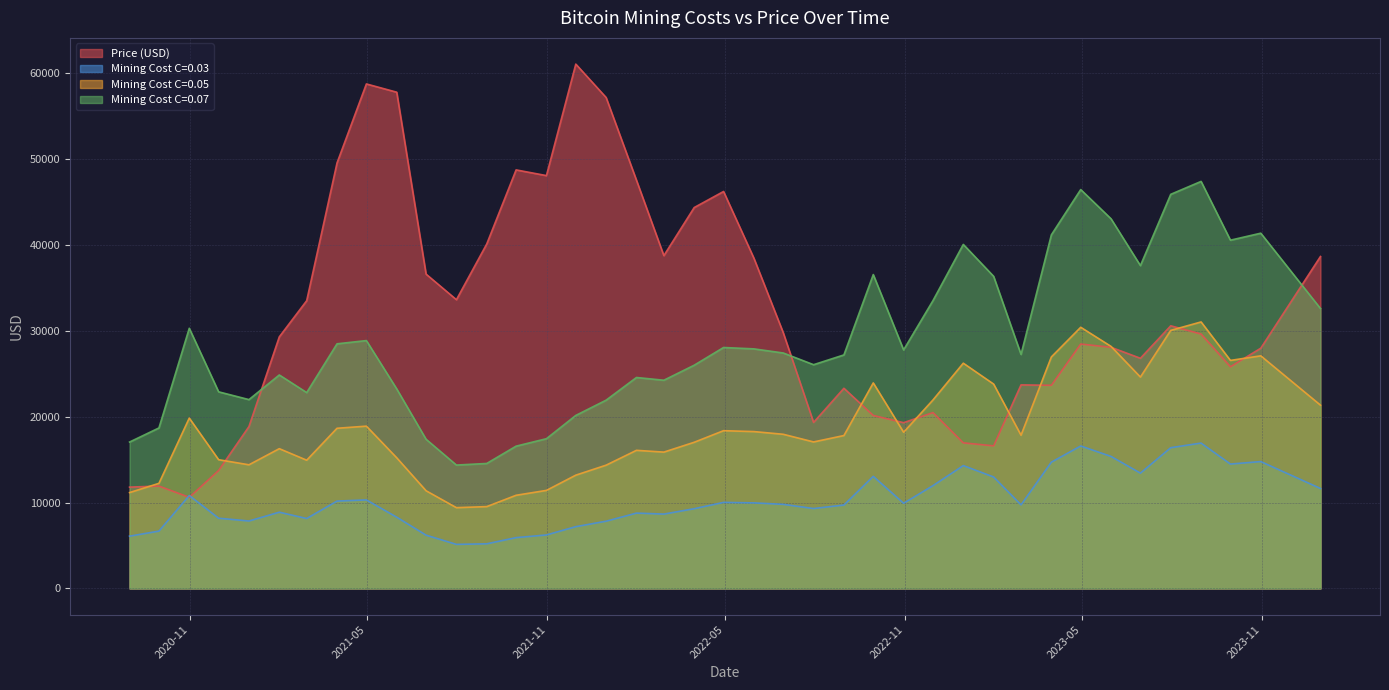

How many lines are shown in the chart?

4